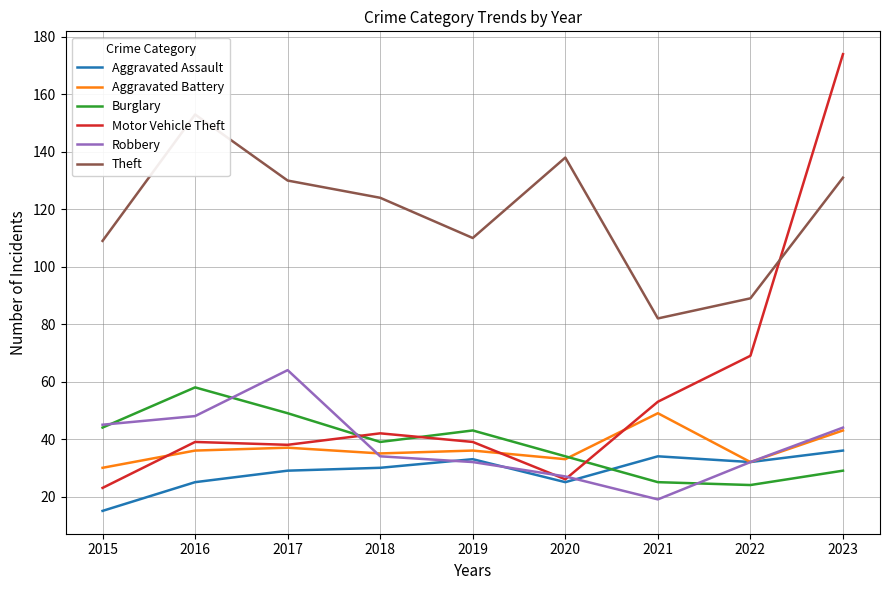

Which series changed the most between 2021 and 2022?

Aggravated Battery